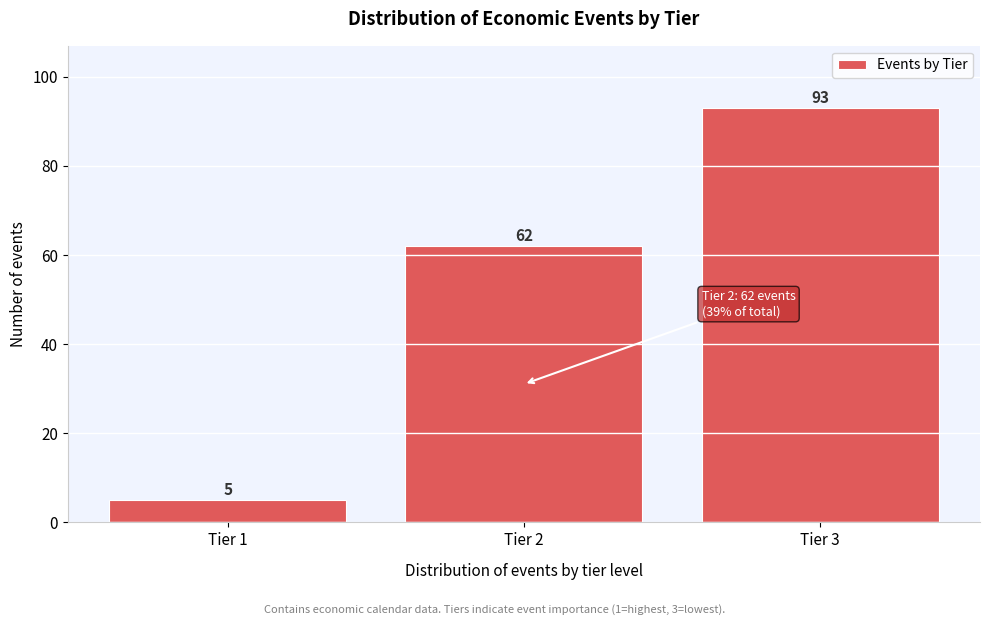

Reading left to right, what are all the values shown in this chart?

Tier 1=5	Tier 2=62	Tier 3=93